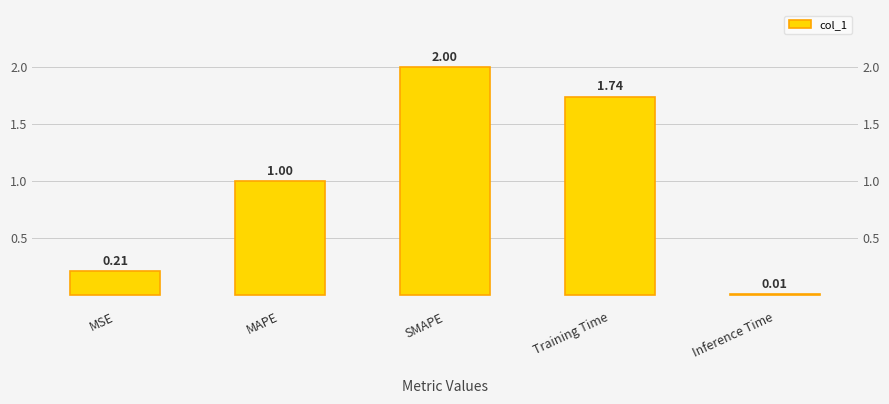

Reading right to left, list all the values displayed in this chart.

0.0	1.7	2.0	1.0	0.2